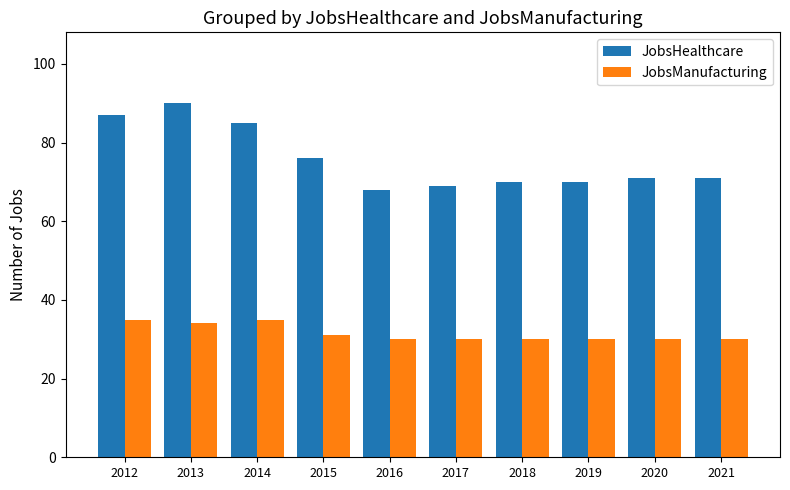

List the series in order of their overall mean, highest first.

JobsHealthcare, JobsManufacturing